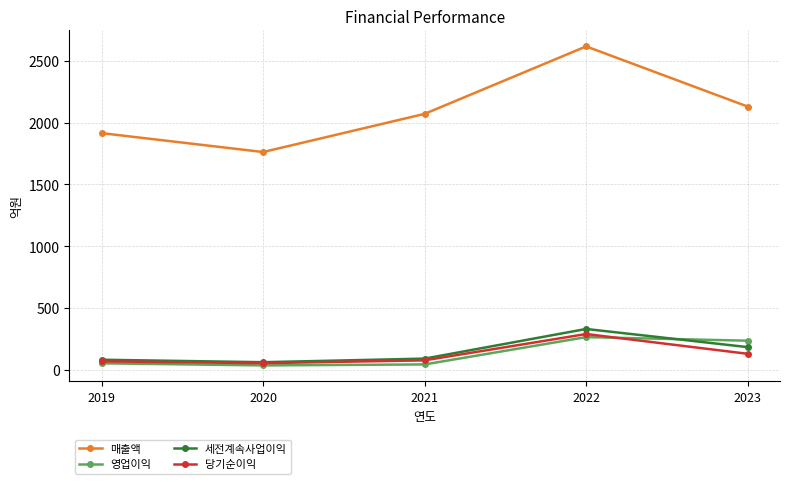

What is the total value across all series at 2021?

2280